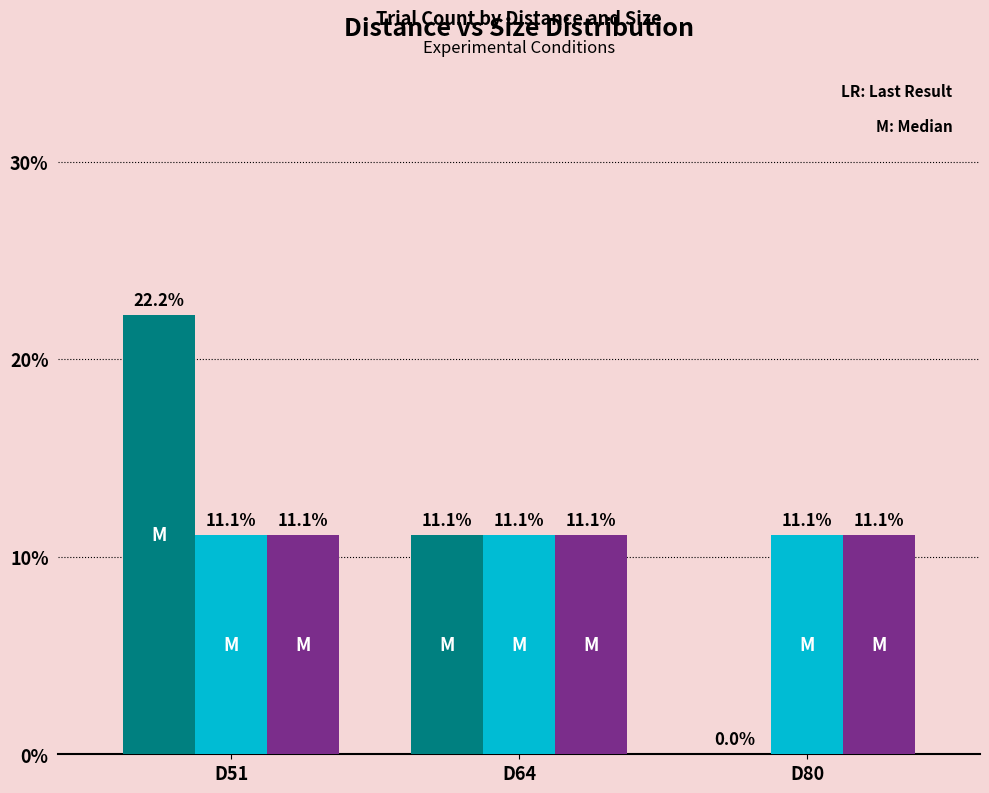

What is the greatest value displayed?

22.2